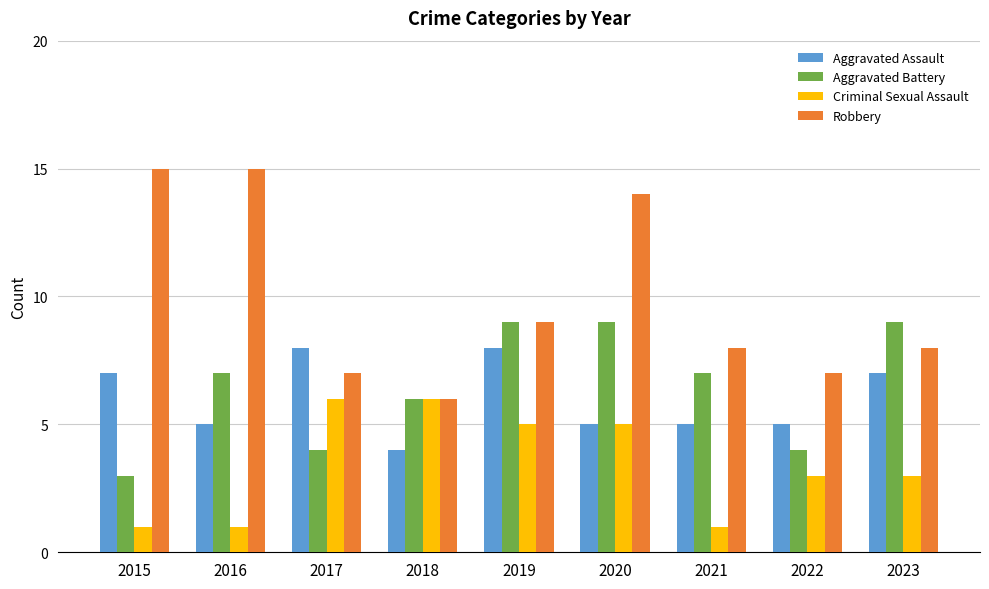

At 2021, list the series in order from largest to smallest.

Robbery, Aggravated Battery, Aggravated Assault, Criminal Sexual Assault